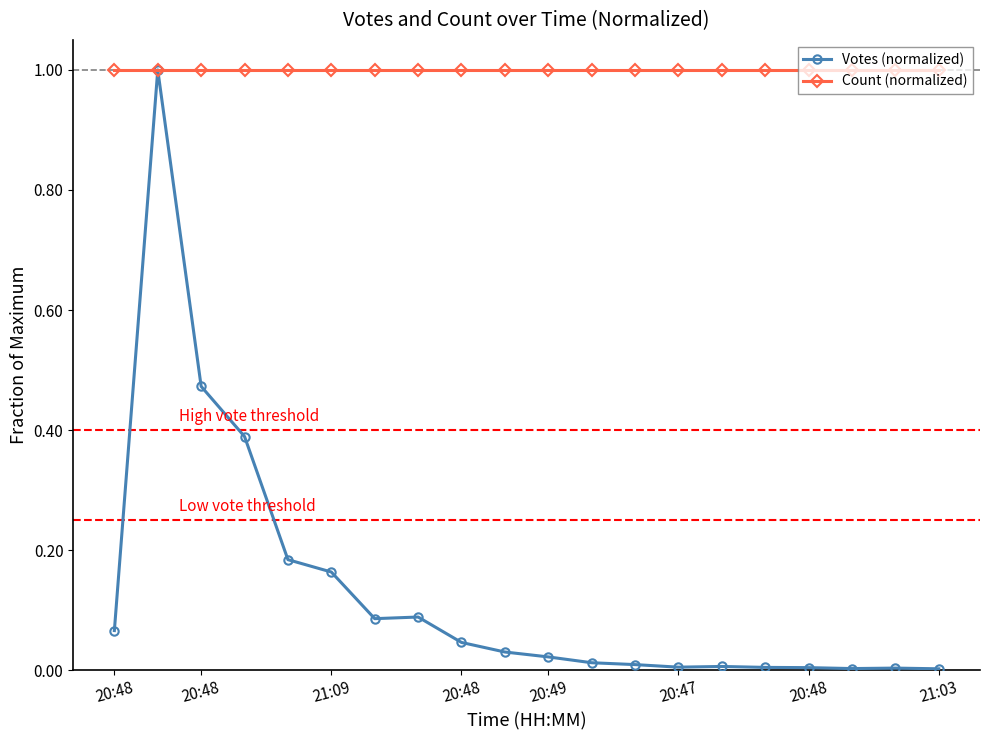

Does the chart display data point markers on the line(s)?

Yes